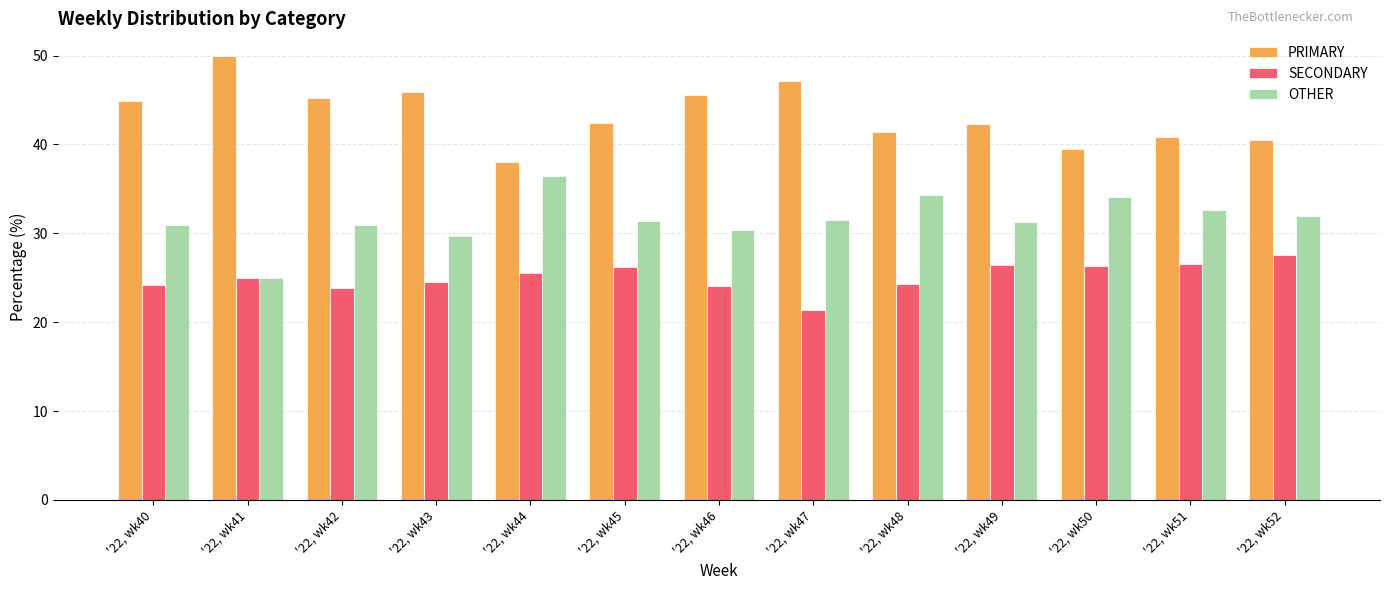

What value does the OTHER series have at '22, wk43?

29.7